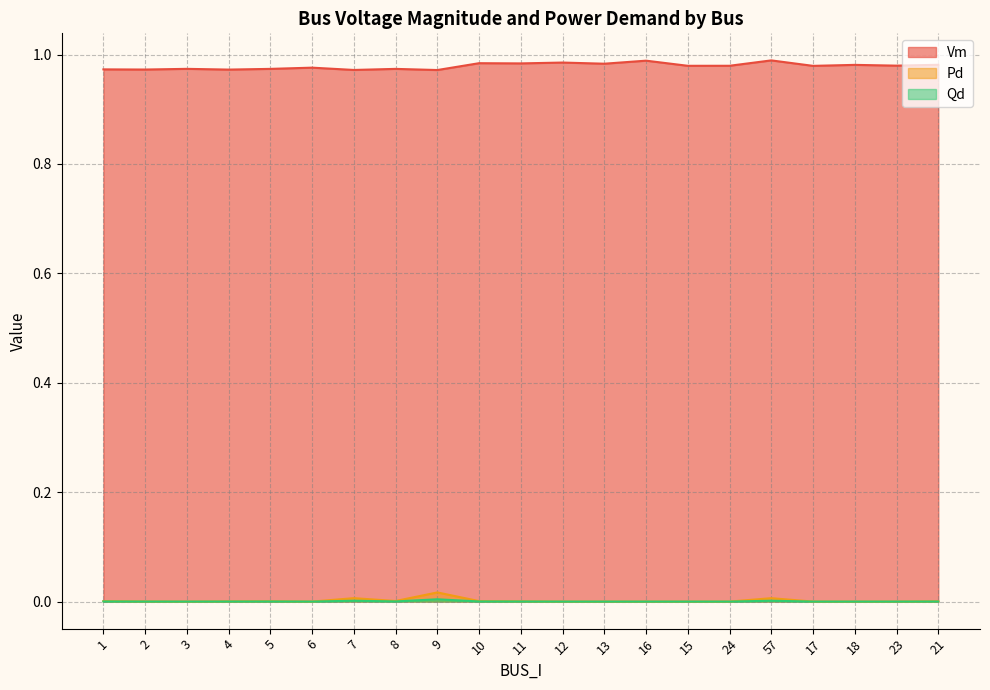

Which series changed the most between 7 and 15?

Vm